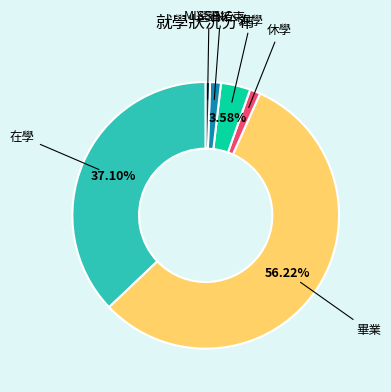

Is there any slice that represents more than half of the pie?

Yes